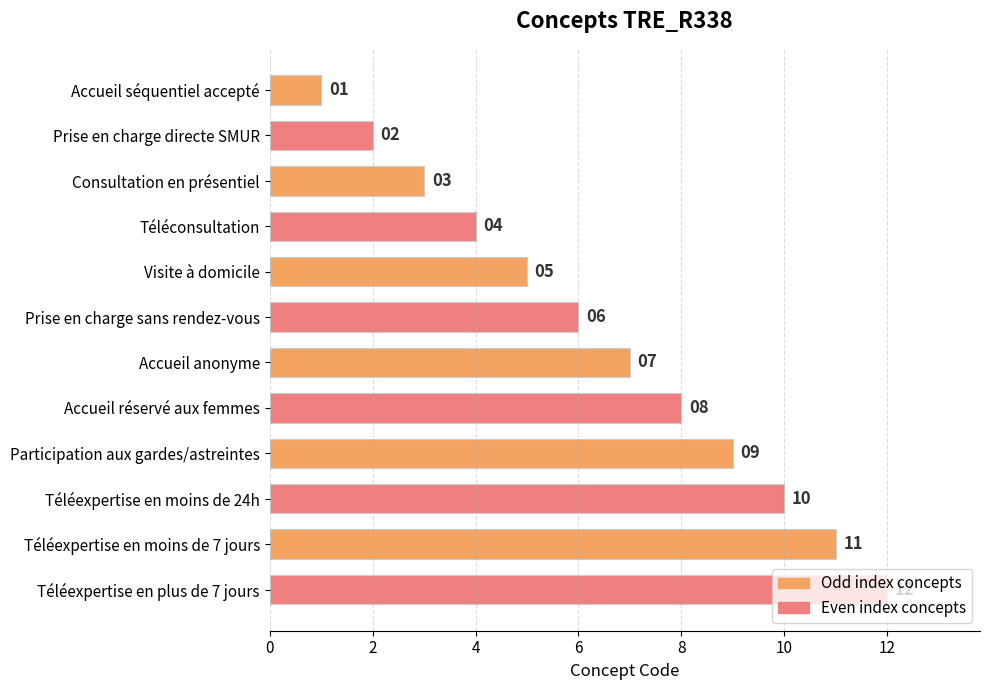

At which label is the value closest to 6?

Prise en charge sans rendez-vous